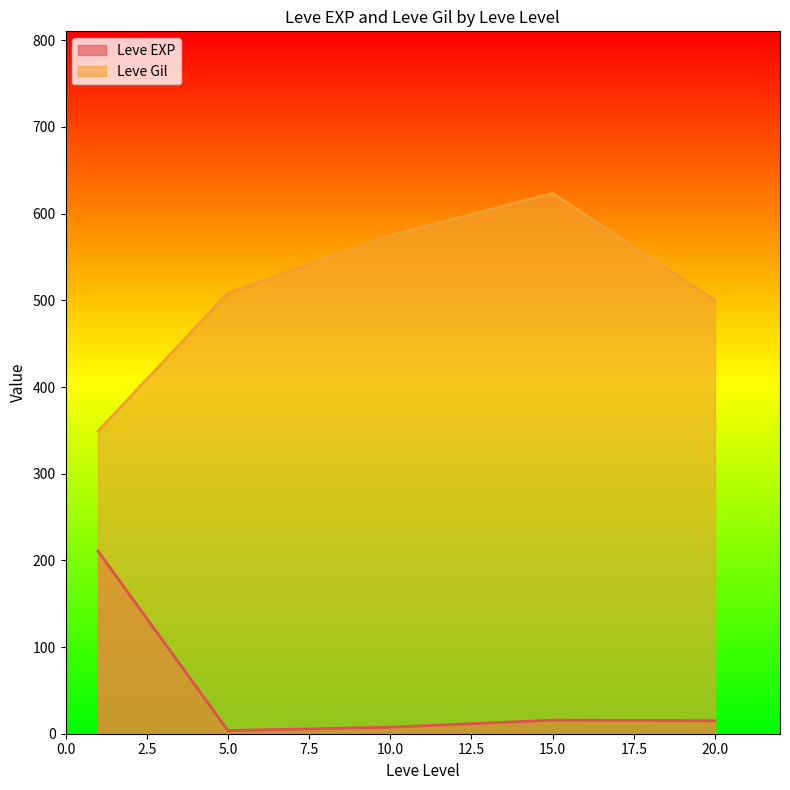

Reading right to left, extract all data points from this chart.

Leve EXP: 20=8	20=12	20=17	20=28	20=16	20=9	15=14	15=18	15=24	15=7	15=13	15=18	10=9	10=13	10=9	10=3	10=7	10=4	5=3	5=2	5=5	5=2	5=6	5=4	1=630	1=1	1=1	1=630	1=1	1=1
Leve Gil: 20=570	20=960	20=120	20=10	20=800	20=540	15=920	15=910	15=790	15=170	15=40	15=910	10=990	10=90	10=430	10=780	10=880	10=280	5=600	5=490	5=220	5=790	5=840	5=110	1=113	1=690	1=160	1=112	1=690	1=330